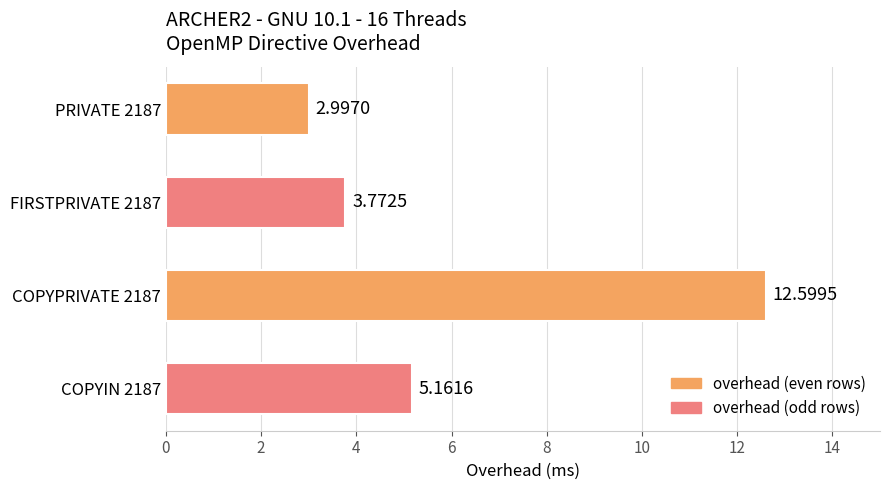

Between FIRSTPRIVATE 2187 and PRIVATE 2187, which is larger?

FIRSTPRIVATE 2187